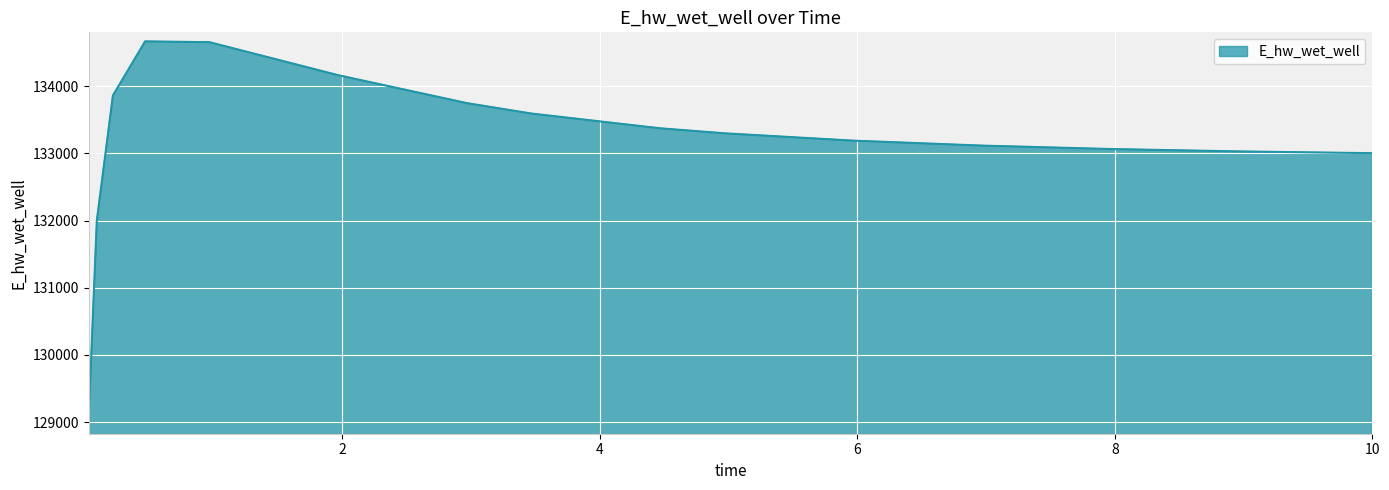

What is the difference between the maximum and minimum values?

5581.8